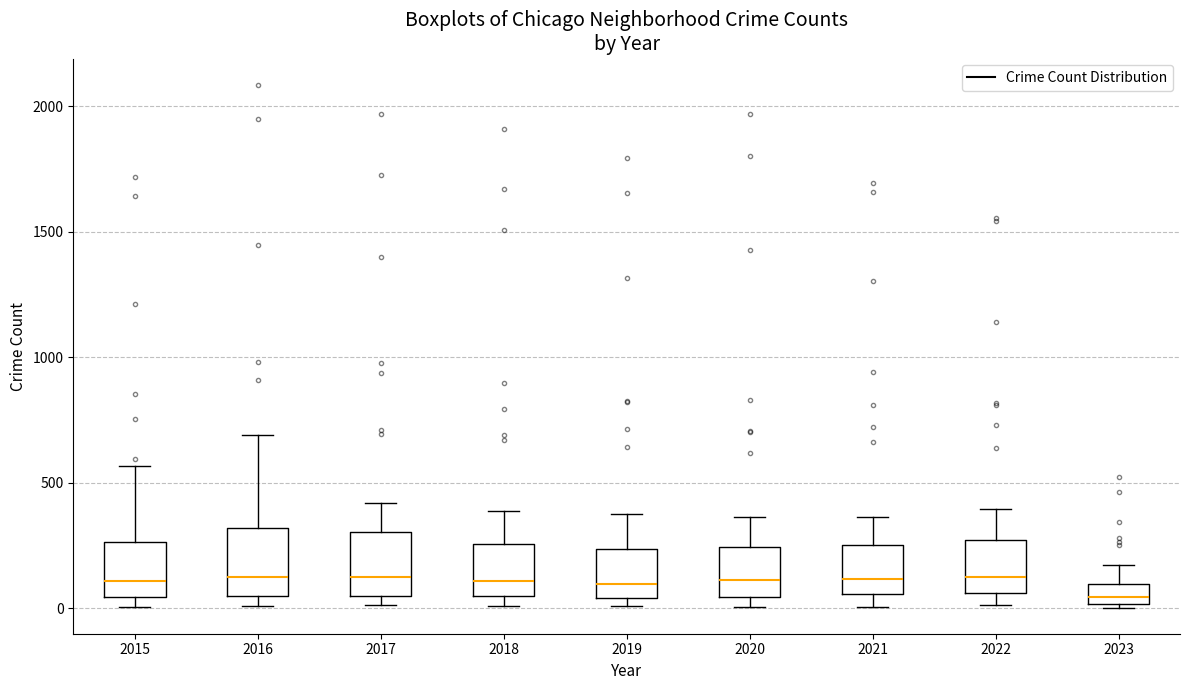

Reading left to right, transcribe this box plot: for each box, give where its median line is, the range the box spans, and where its two whiskers end, as read against the y-axis. The values are not printed on the chart, so give them approximately, as read against the axis.

2015: median 100, box 50 to 250, whiskers 0 to 550
2016: median 150, box 50 to 300, whiskers 0 to 700
2017: median 100, box 50 to 300, whiskers 0 to 400
2018: median 100, box 50 to 250, whiskers 0 to 400
2019: median 100, box 50 to 250, whiskers 0 to 400
2020: median 100, box 50 to 250, whiskers 0 to 350
2021: median 100, box 50 to 250, whiskers 0 to 350
2022: median 150, box 50 to 250, whiskers 0 to 400
2023: median 50, box 0 to 100, whiskers 0 to 150